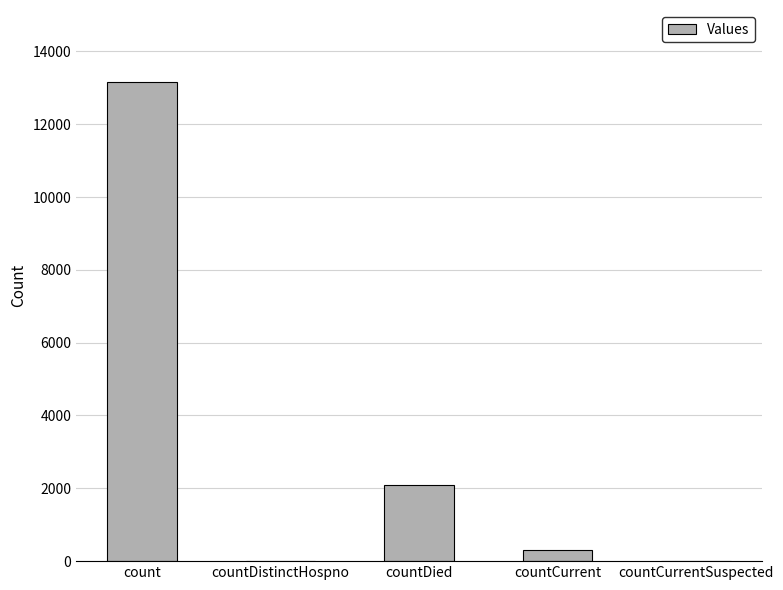

What value does the data have at countDied, to the nearest 100?

2100